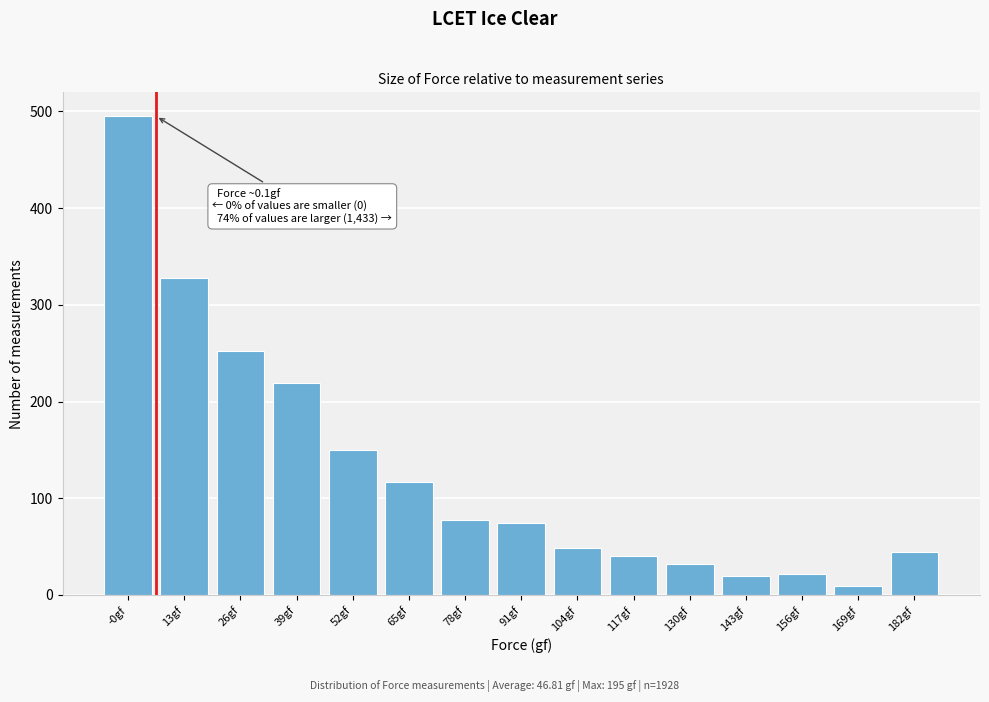

Which has a higher value, 78gf or 52gf?

52gf